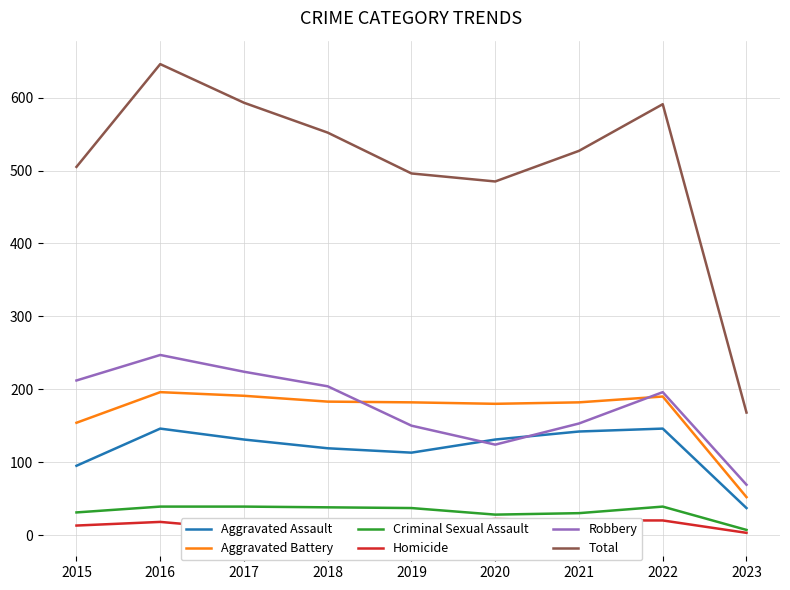

Reading left to right, list all the values displayed in this chart.

Aggravated Assault: 95	146	131	119	113	131	142	146	37
Aggravated Battery: 154	196	191	183	182	180	182	190	52
Criminal Sexual Assault: 31	39	39	38	37	28	30	39	7
Homicide: 13	18	8	8	14	22	20	20	3
Robbery: 212	247	224	204	150	124	153	196	69
Total: 505	646	593	552	496	485	527	591	168